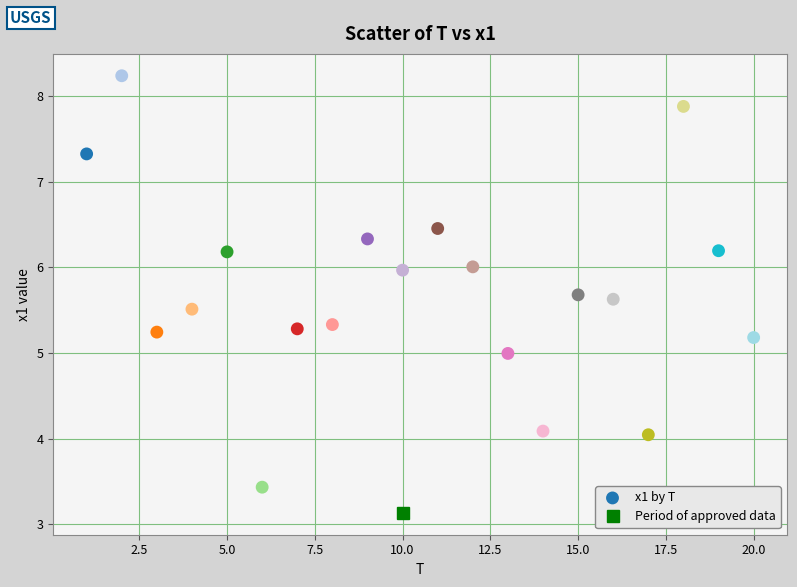

What is the range of X values (max minus min)?

19.0